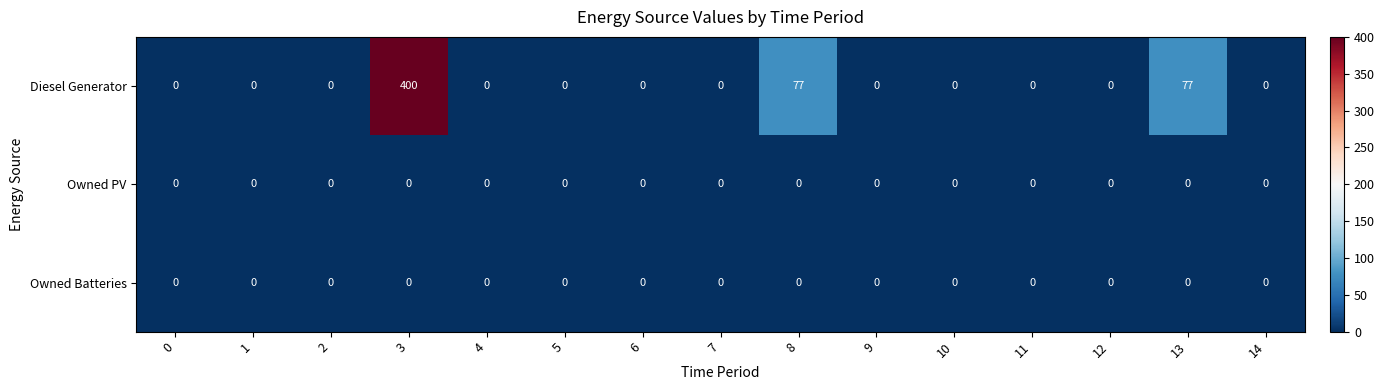

At how many categories does at least one series exceed 291?

1